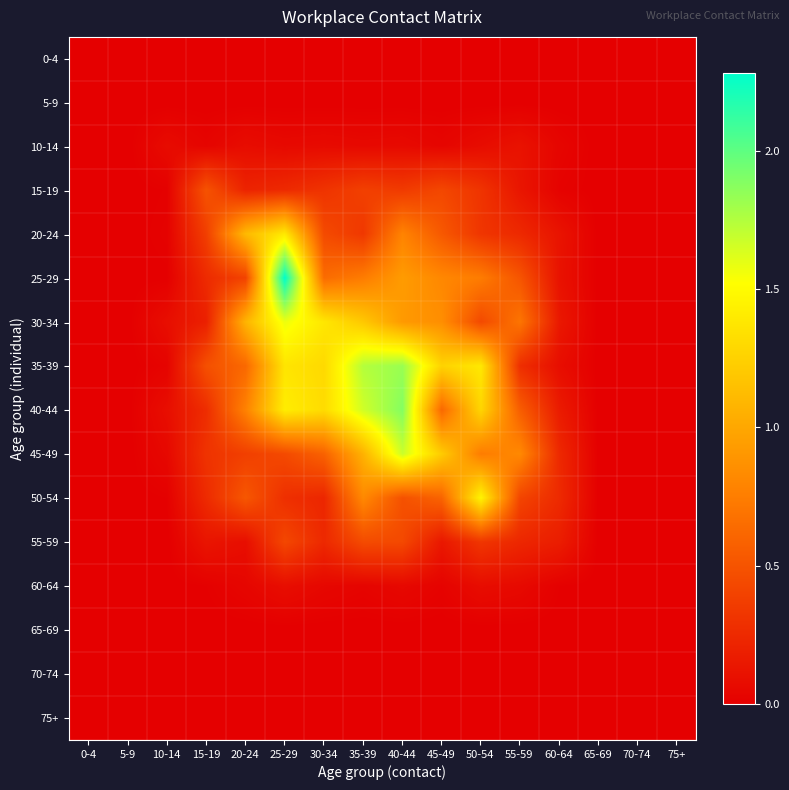

At 20-24, list the series in order from largest to smallest.

20-24, 30-34, 40-44, 35-39, 50-54, 25-29, 45-49, 15-19, 55-59, 10-14, 60-64, 0-4, 5-9, 65-69, 70-74, 75+